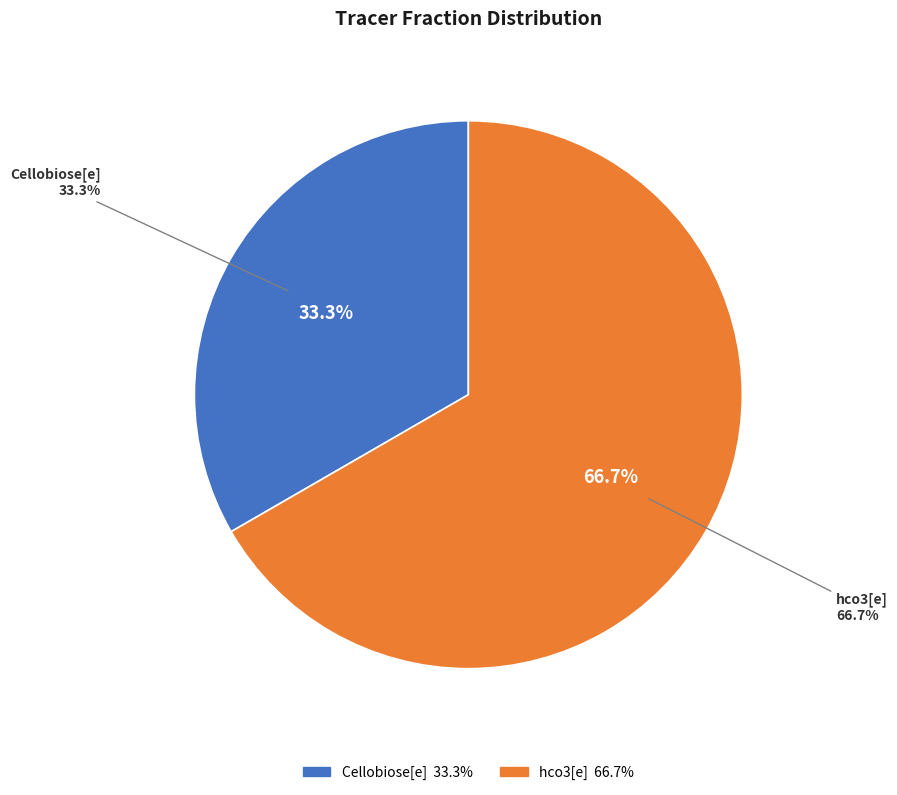

To the nearest percent, what is the combined percentage of Cellobiose[e] and hco3[e]?

100%